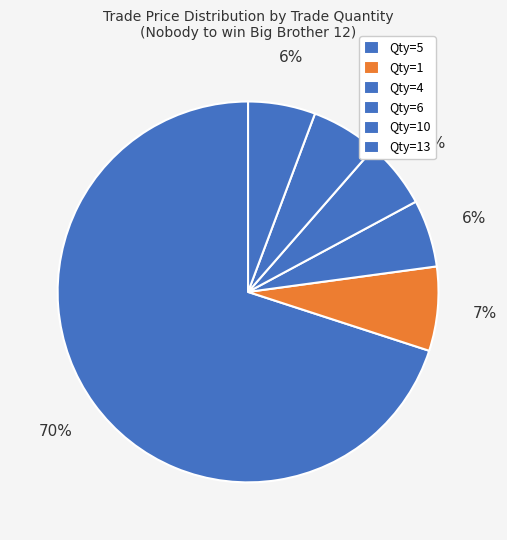

How many segments does this pie chart have?

6